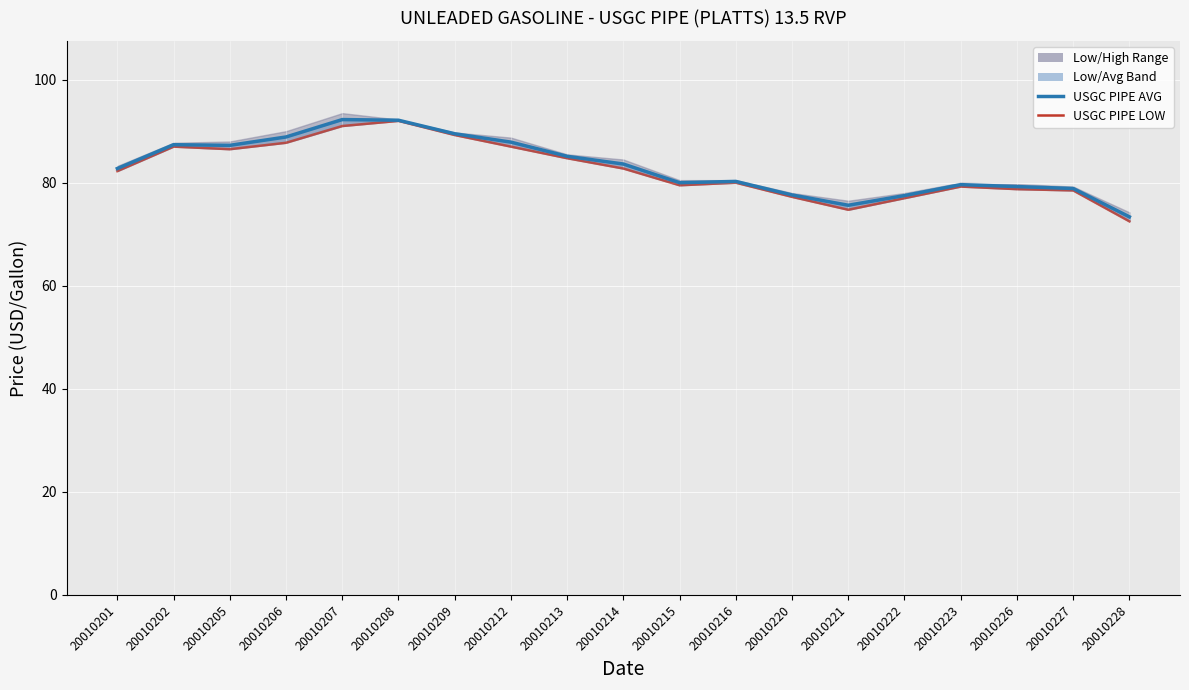

True or false: USGC PIPE LOW and USGC PIPE AVG intersect in this chart.

False